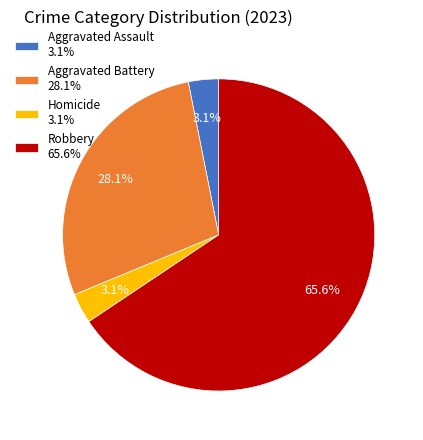

Between Aggravated Battery 28.1% and Homicide 3.1%, which is larger?

Aggravated Battery 28.1%